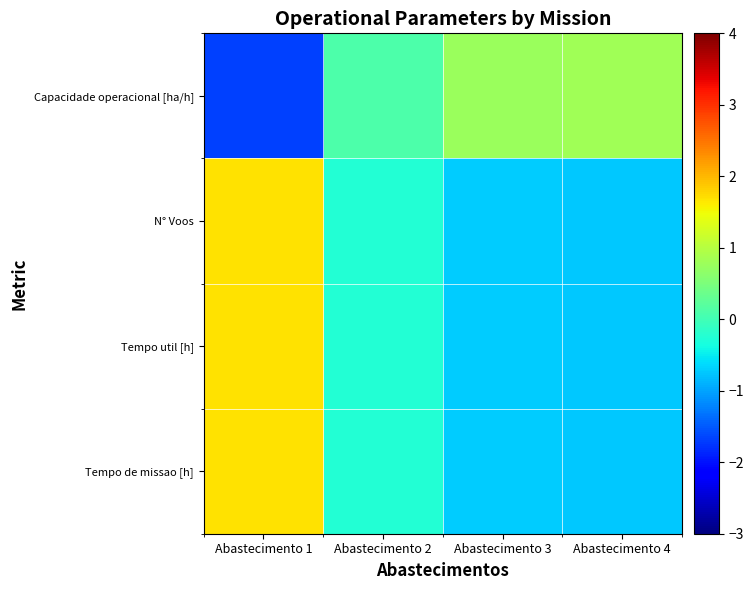

List the series in order of their peak value, highest first.

Tempo util [h], Tempo de missao [h], N° Voos, Capacidade operacional [ha/h]